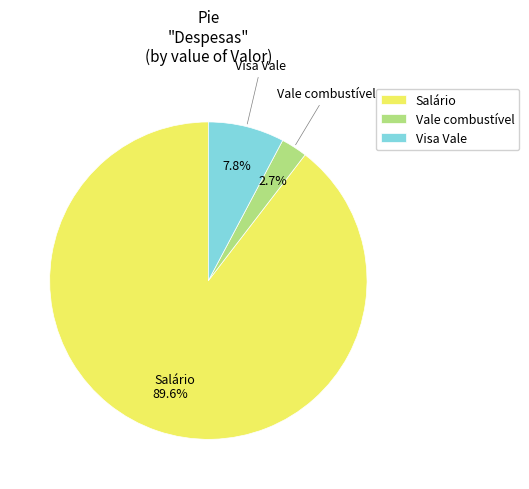

What is the majority slice?

Salário